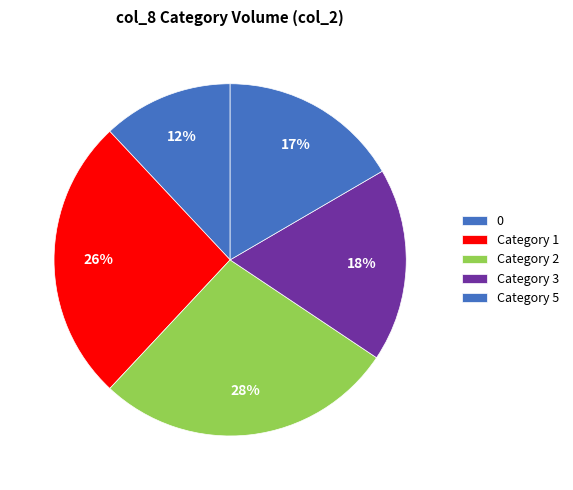

Is there any slice that represents more than half of the pie?

No